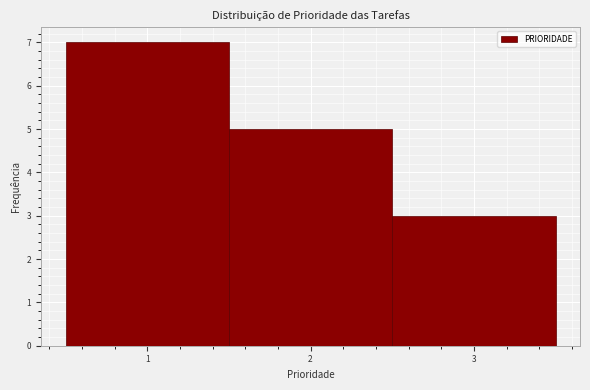

Which range on the x-axis has the tallest bar?

0.5 to 1.5